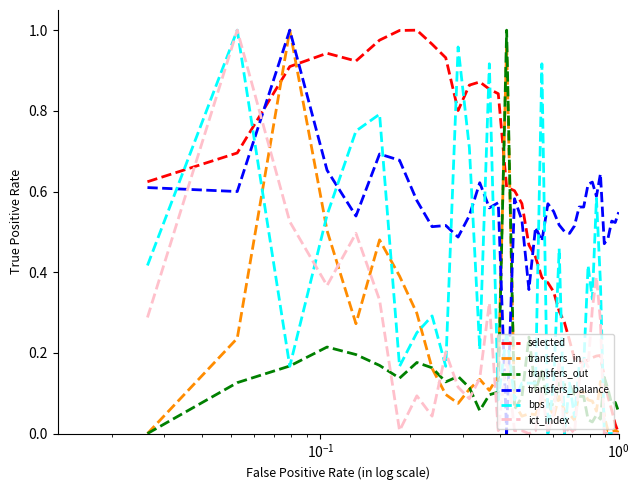

Which series has the largest total across all categories?

transfers_balance